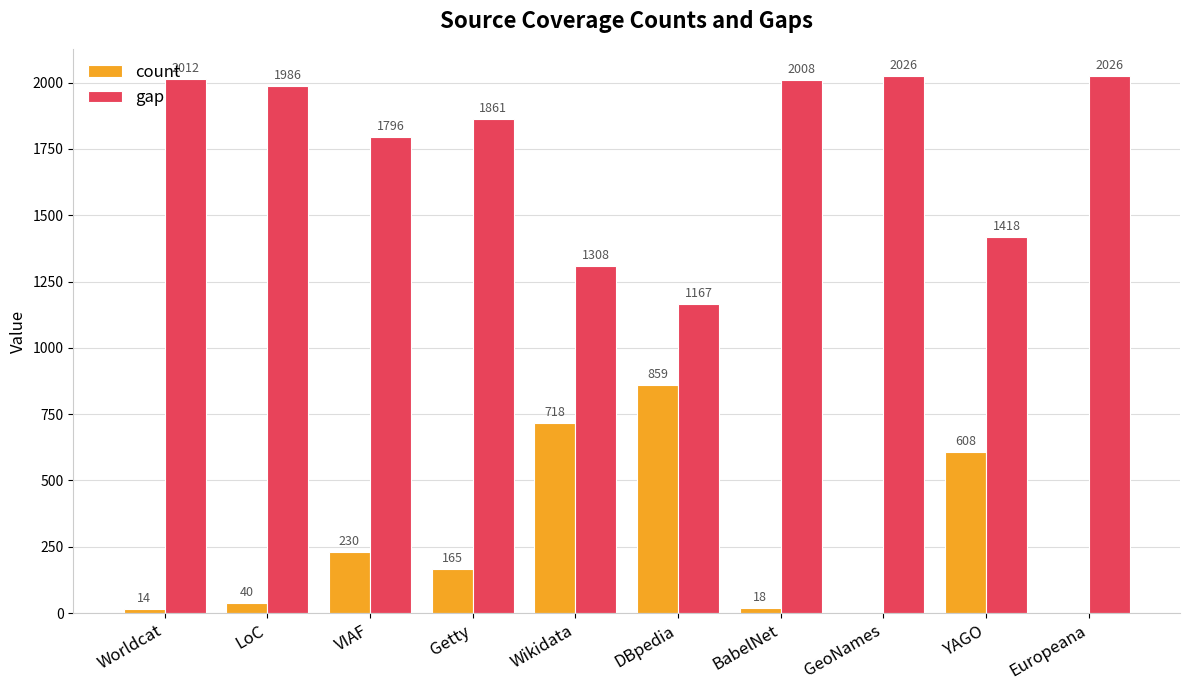

Reading left to right, extract all data points from this chart.

count: Worldcat=14	LoC=40	VIAF=230	Getty=165	Wikidata=718	DBpedia=859	BabelNet=18	GeoNames=0	YAGO=608	Europeana=0
gap: Worldcat=2012	LoC=1986	VIAF=1796	Getty=1861	Wikidata=1308	DBpedia=1167	BabelNet=2008	GeoNames=2026	YAGO=1418	Europeana=2026